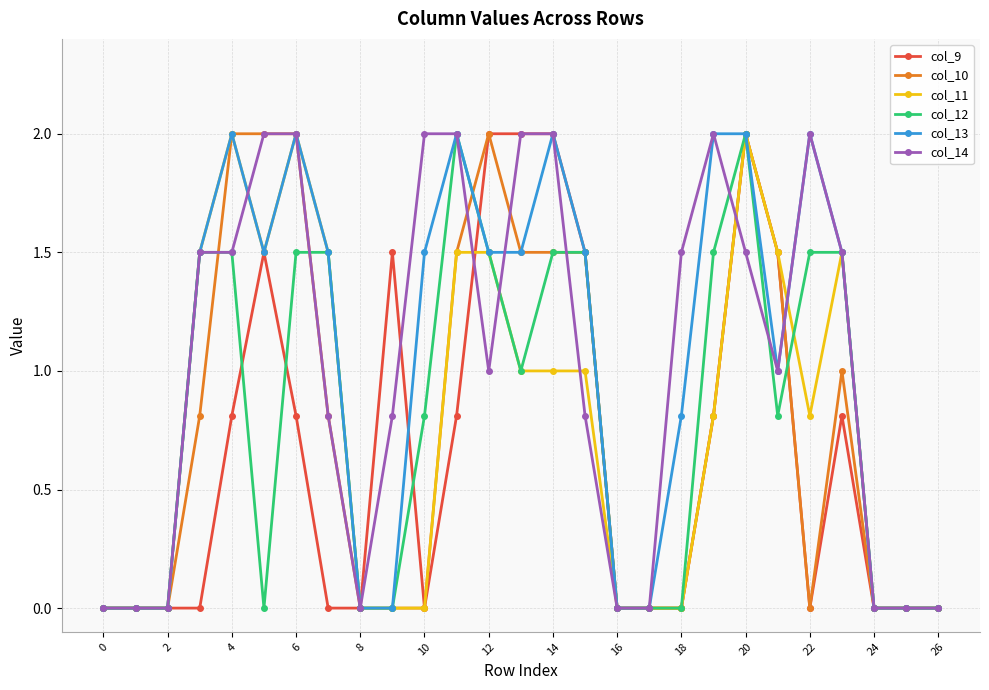

What is the maximum value for col_11?

2.0